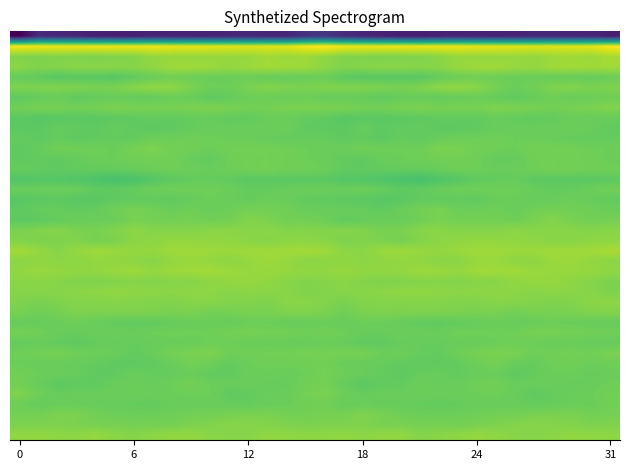

What is the smallest value displayed?

-236.3